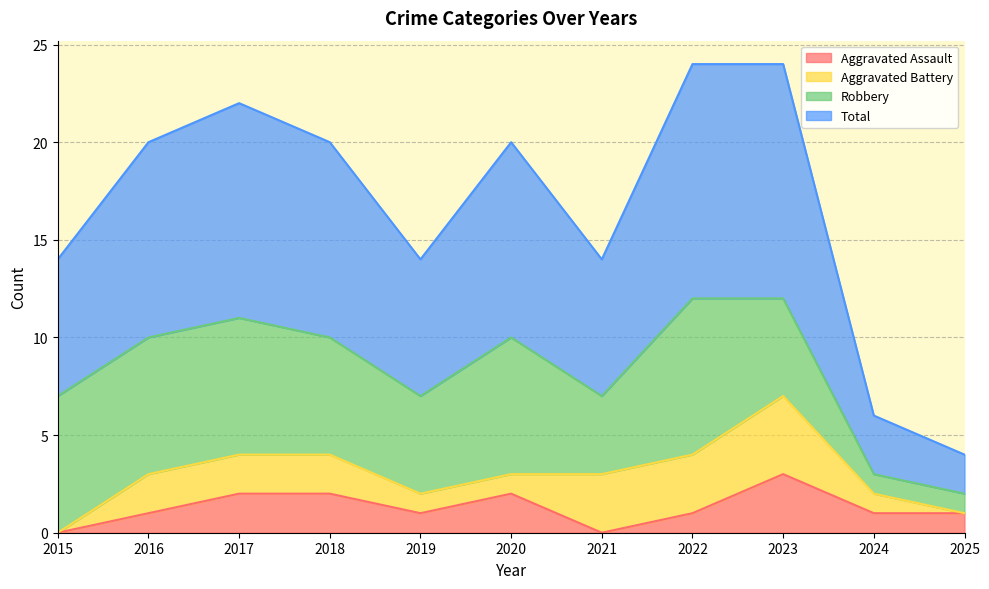

Which series has the widest spread of values?

Total